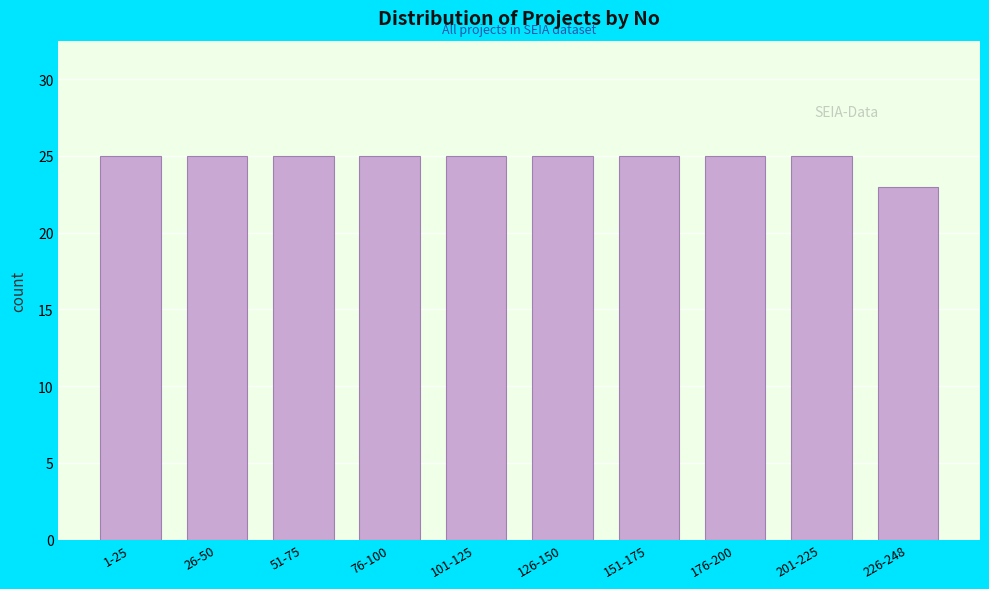

Reading left to right, transcribe all the data shown in this chart.

1-25=25	26-50=25	51-75=25	76-100=25	101-125=25	126-150=25	151-175=25	176-200=25	201-225=25	226-248=23